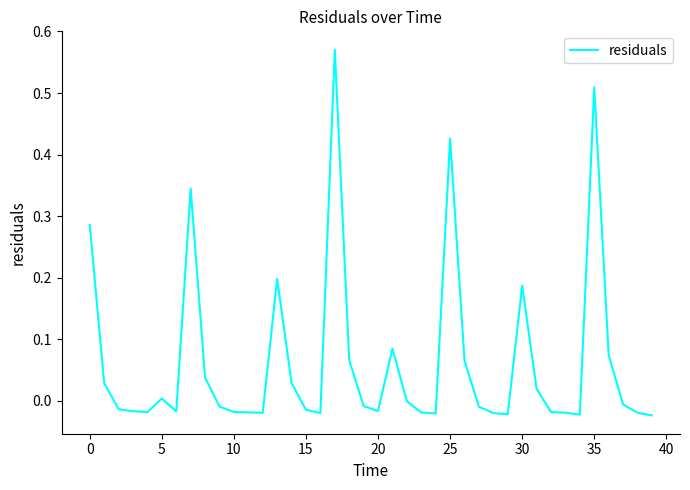

Reading left to right, extract all data points from this chart.

0.3	0.0	-0.0	-0.0	-0.0	0.0	-0.0	0.3	0.0	-0.0	-0.0	-0.0	-0.0	0.2	0.0	-0.0	-0.0	0.6	0.1	-0.0	-0.0	0.1	-0.0	-0.0	-0.0	0.4	0.1	-0.0	-0.0	-0.0	0.2	0.0	-0.0	-0.0	-0.0	0.5	0.1	-0.0	-0.0	-0.0